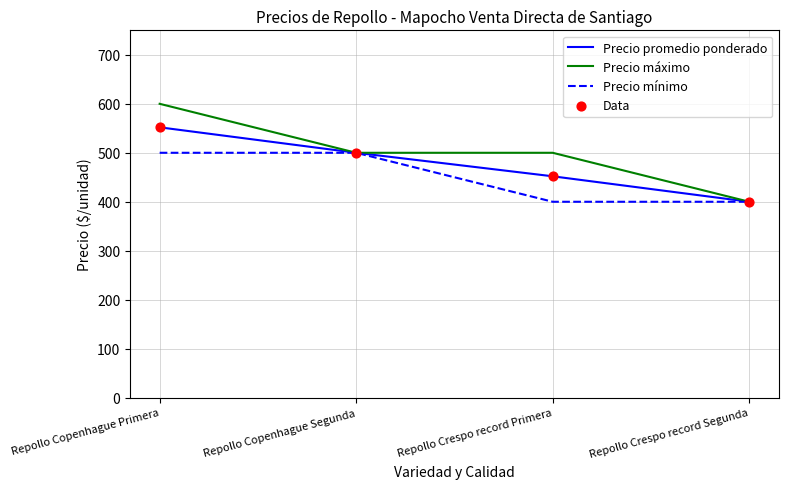

What is the total value across all series at Repollo Copenhague Primera?

1652